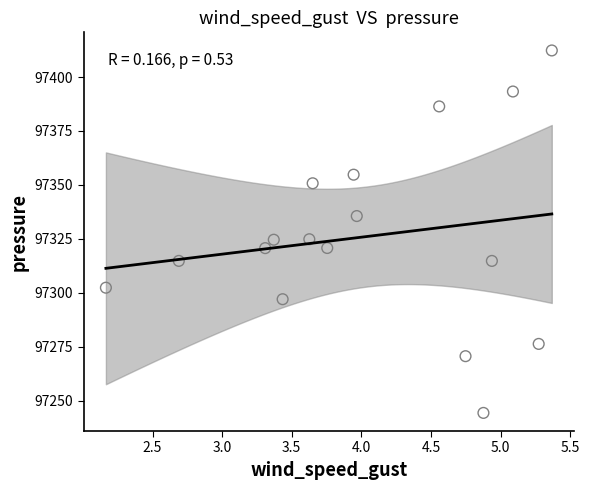

What is the range of X values (max minus min)?

3.2